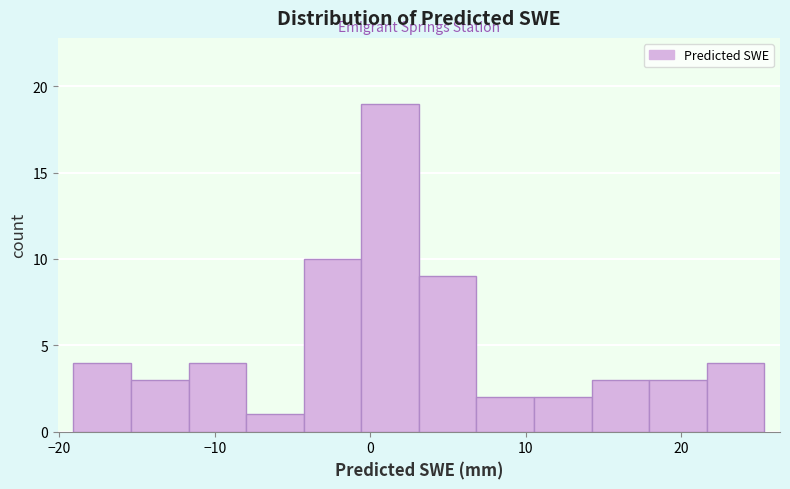

Around what value on the x-axis is the tallest bar? Give the approximate position of its centre, as read against the axis.

1